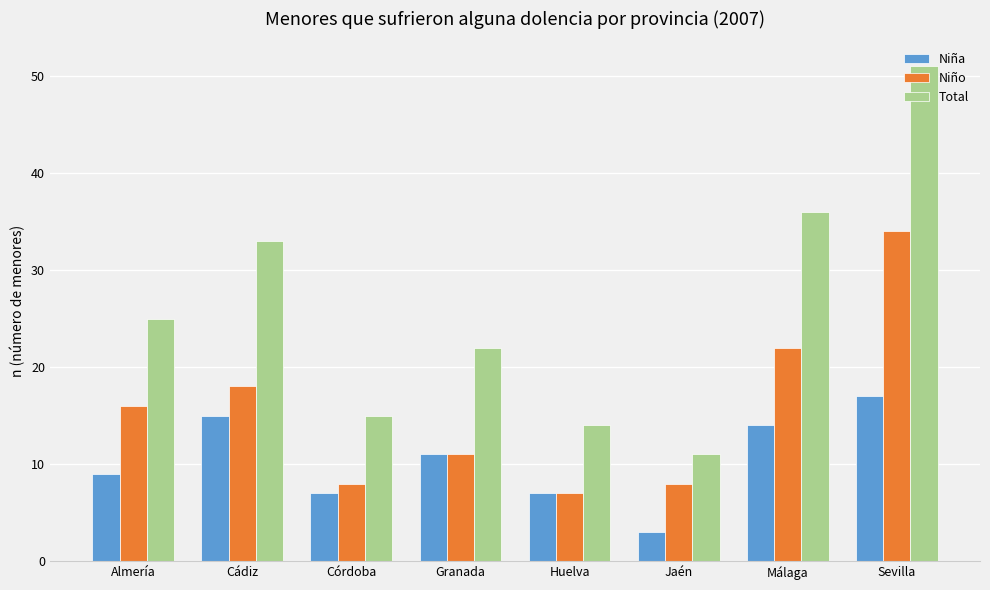

How many data points does each series have?

8